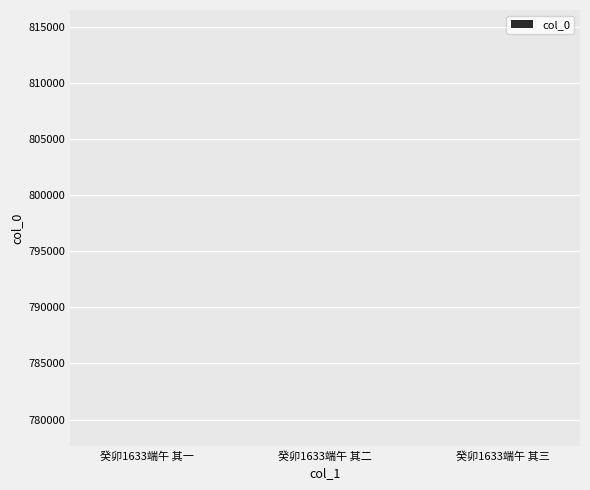

True or false: the data shows 777650 at 癸卯1633端午 其一.

True